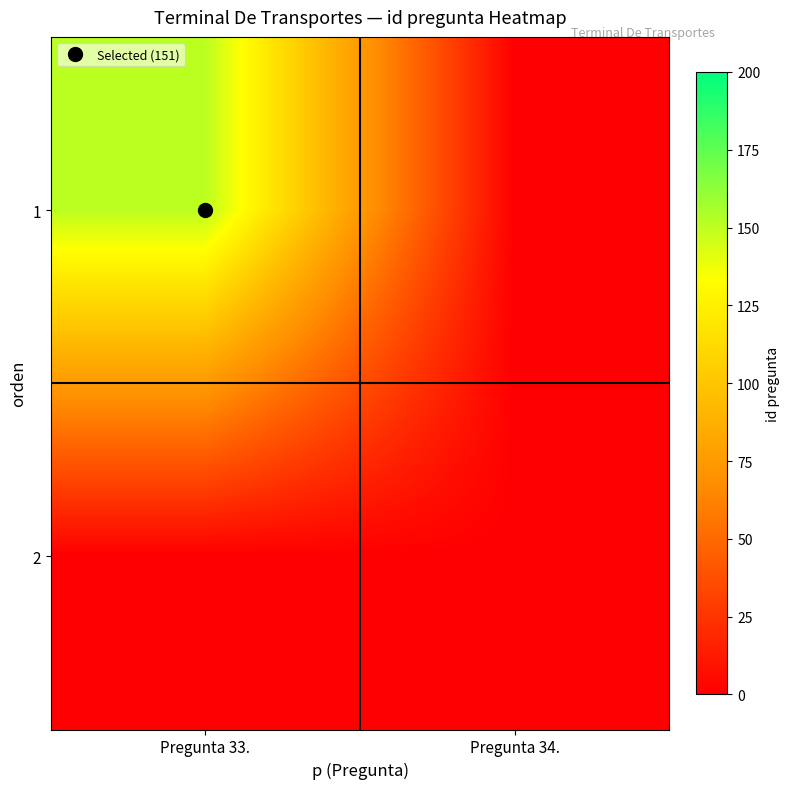

Rank the series by their maximum value, from lowest to highest.

2, 1